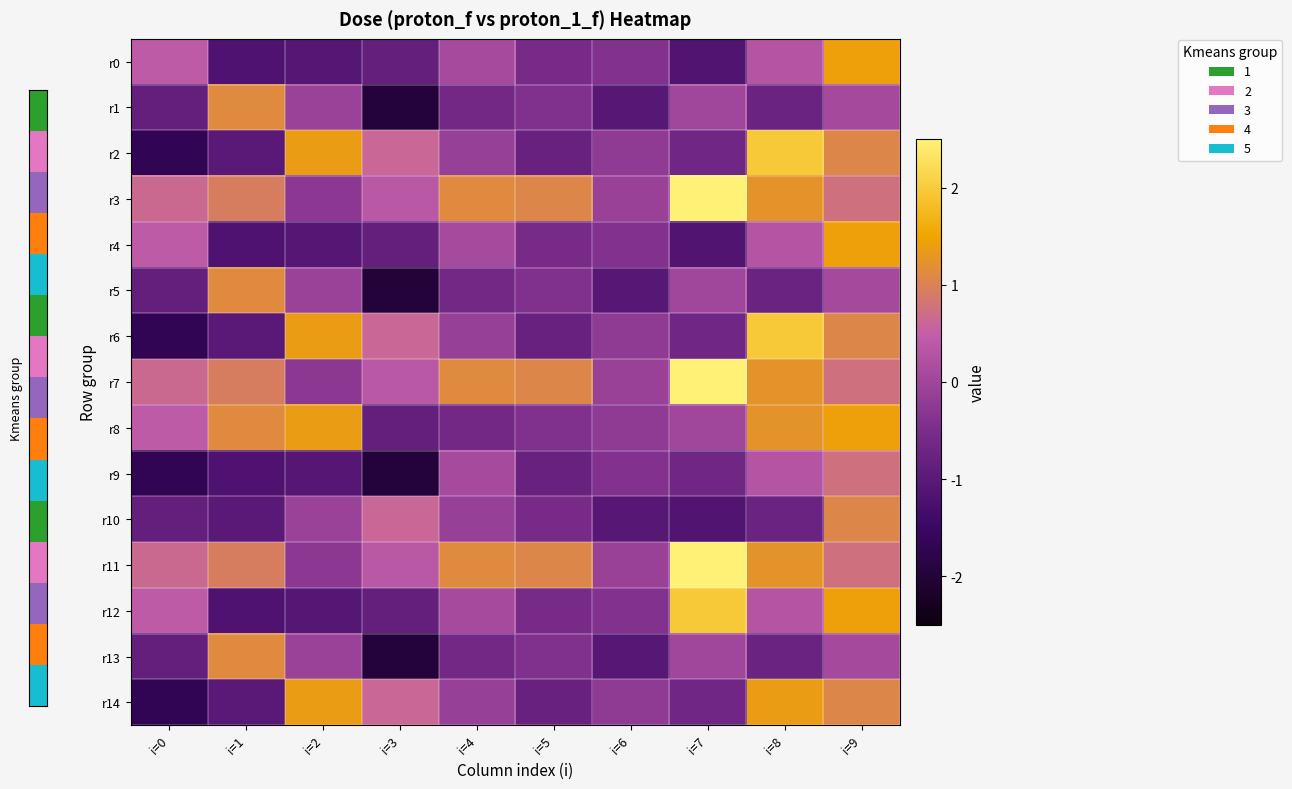

Rank the series at i=8 from lowest to highest value.

r1, r5, r10, r13, r0, r4, r9, r12, r3, r7, r8, r11, r14, r2, r6